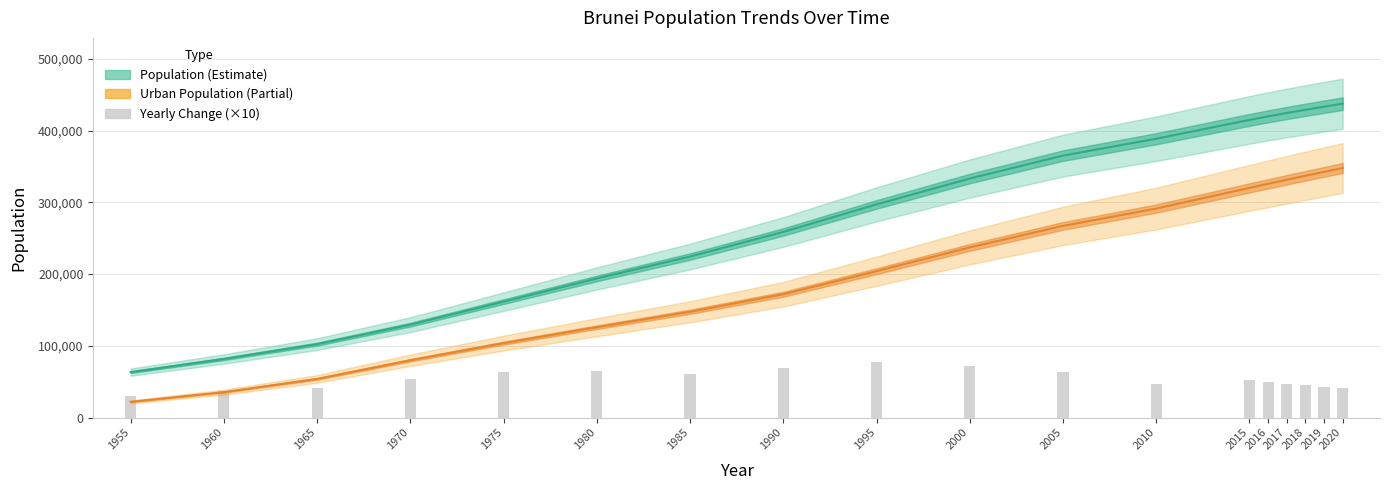

Count the number of data series in this chart.

3